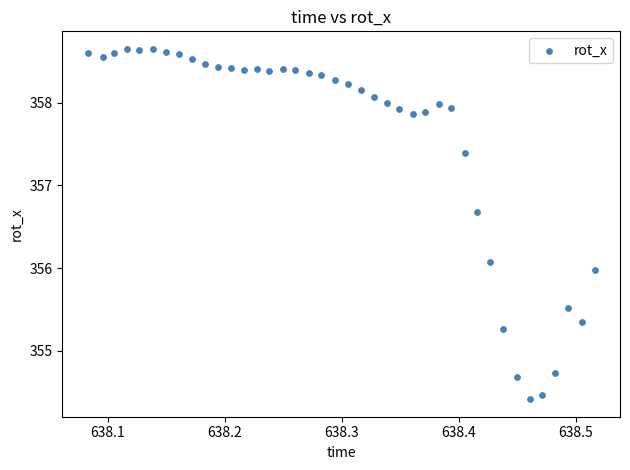

What is the range of X values (max minus min)?

0.4